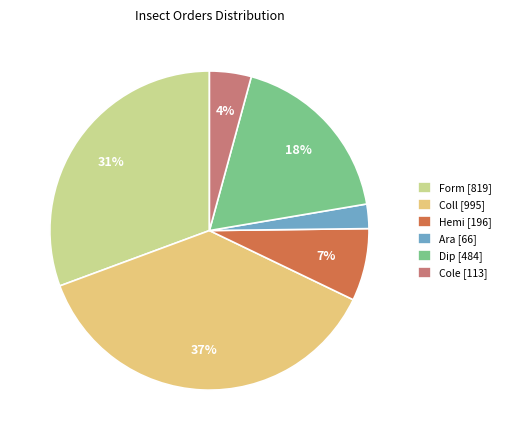

Between Form [819] and Ara [66], which is larger?

Form [819]